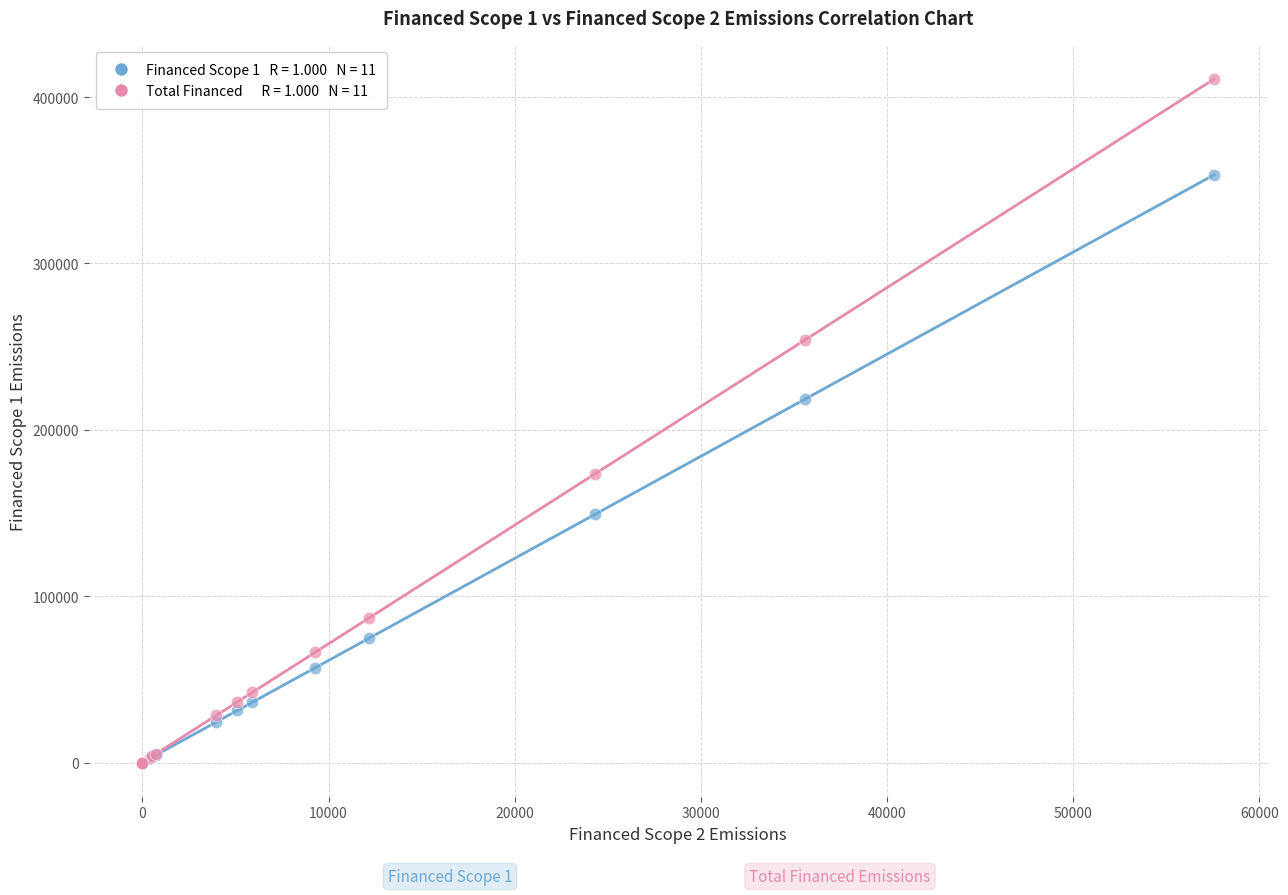

Across all series, what Y value is closest to 205417?

218270.3